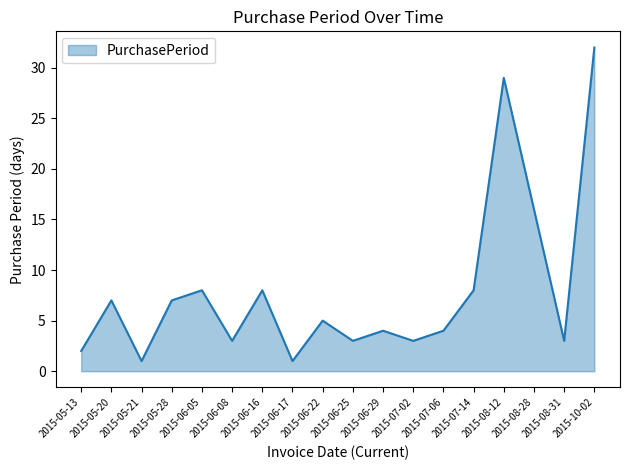

What is the difference between the second highest and second lowest values?

28